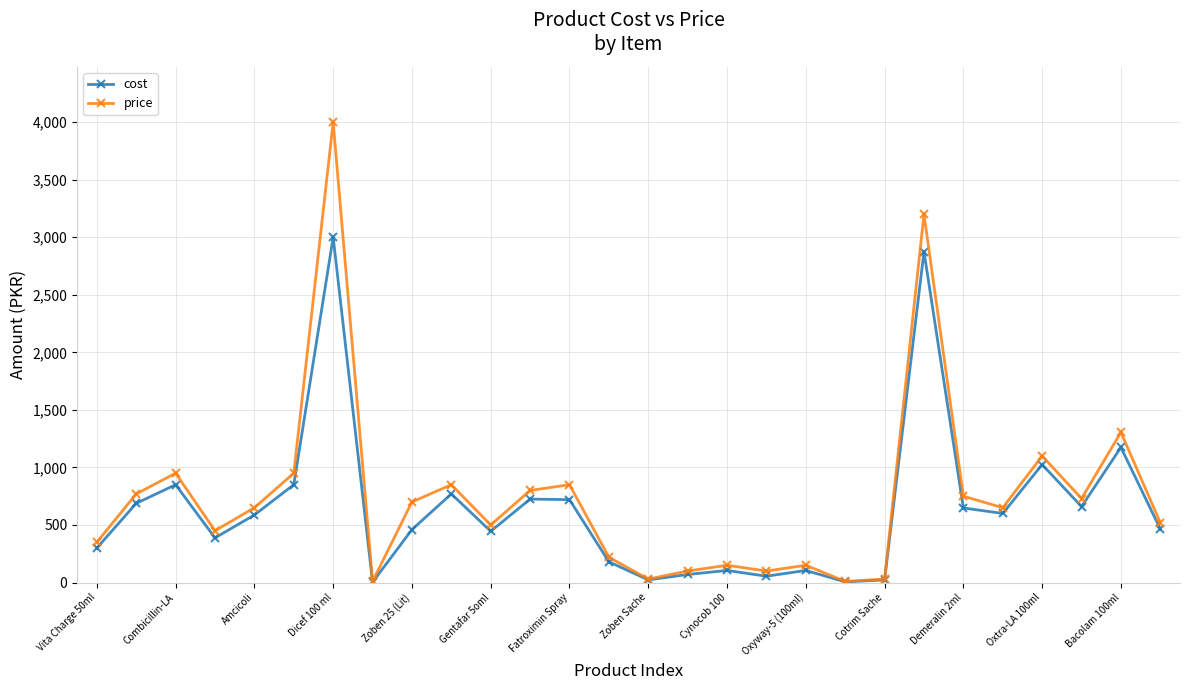

True or false: cost has more than 1 points higher than both neighbors.

True